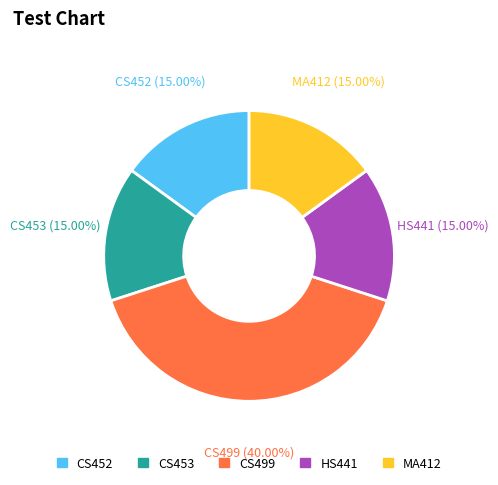

How many segments does this pie chart have?

5